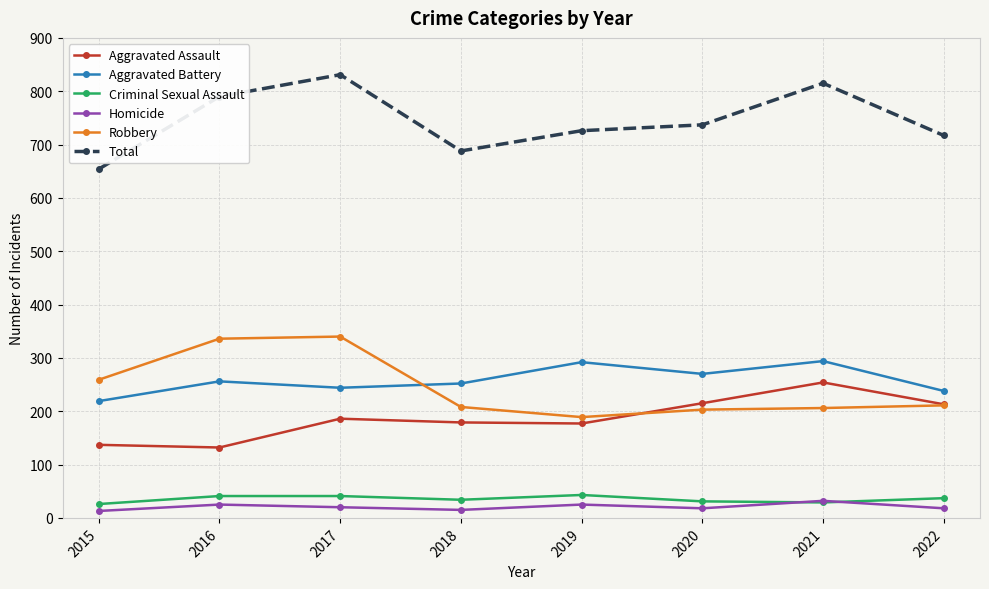

What is the value of the Robbery point at the 7th from the left?

206